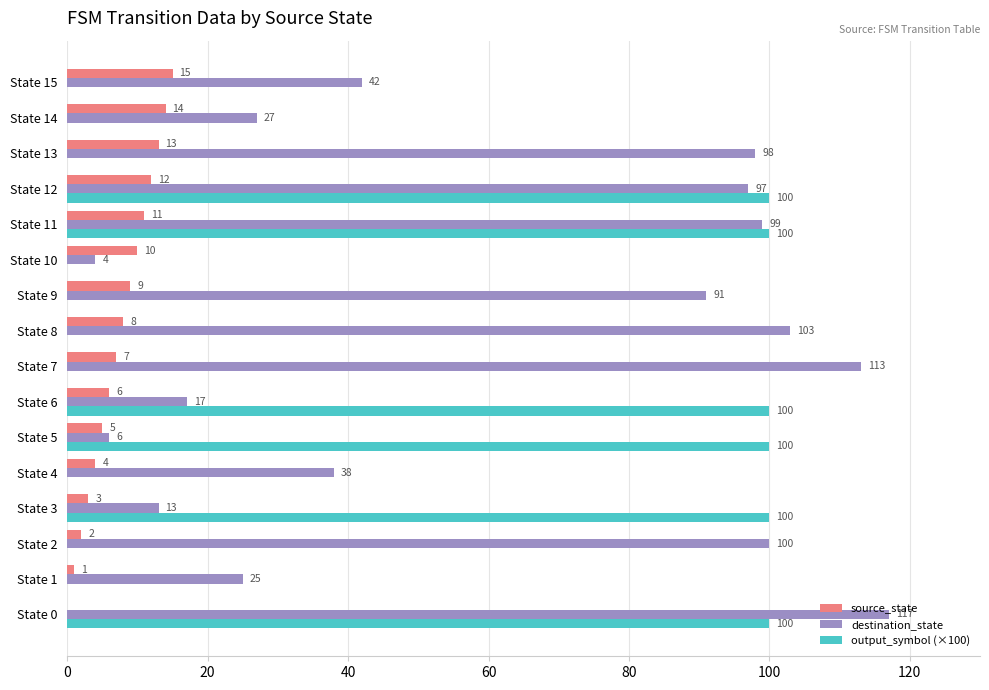

What is the sum of all source_state values?

120